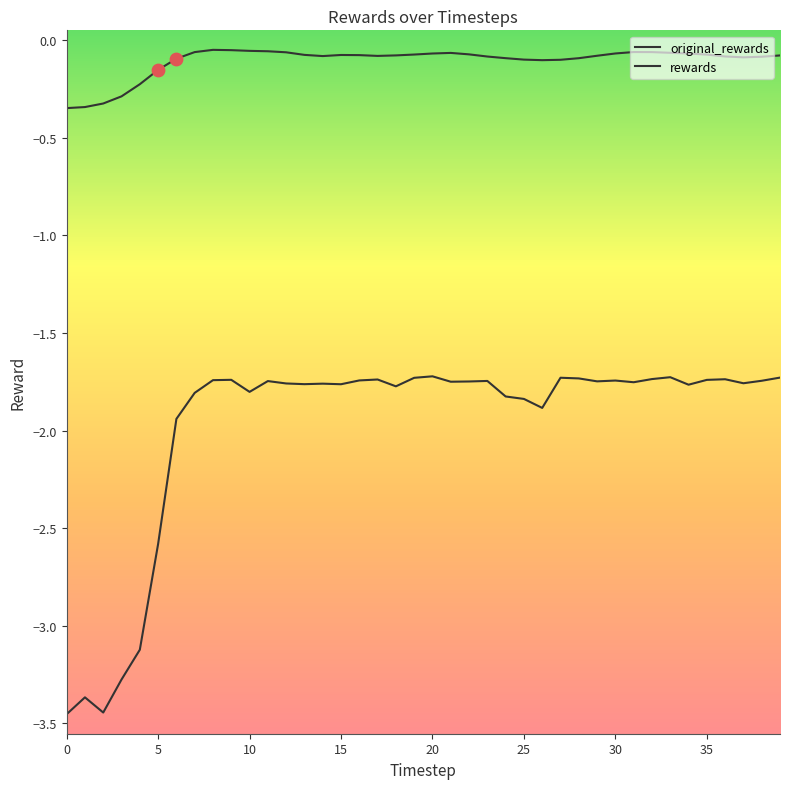

How many lines are shown in the chart?

2